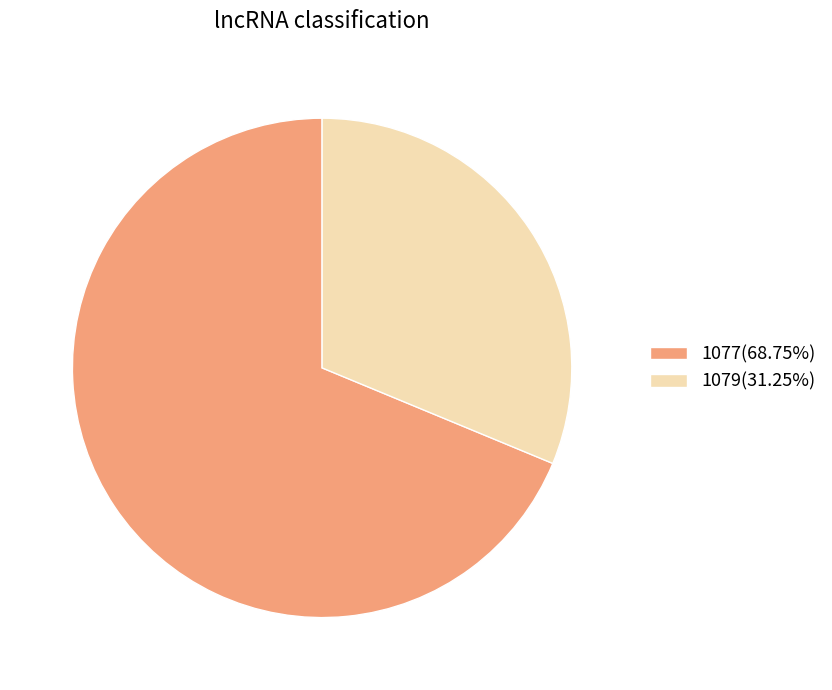

True or false: 1079 accounts for 19% of the total.

False